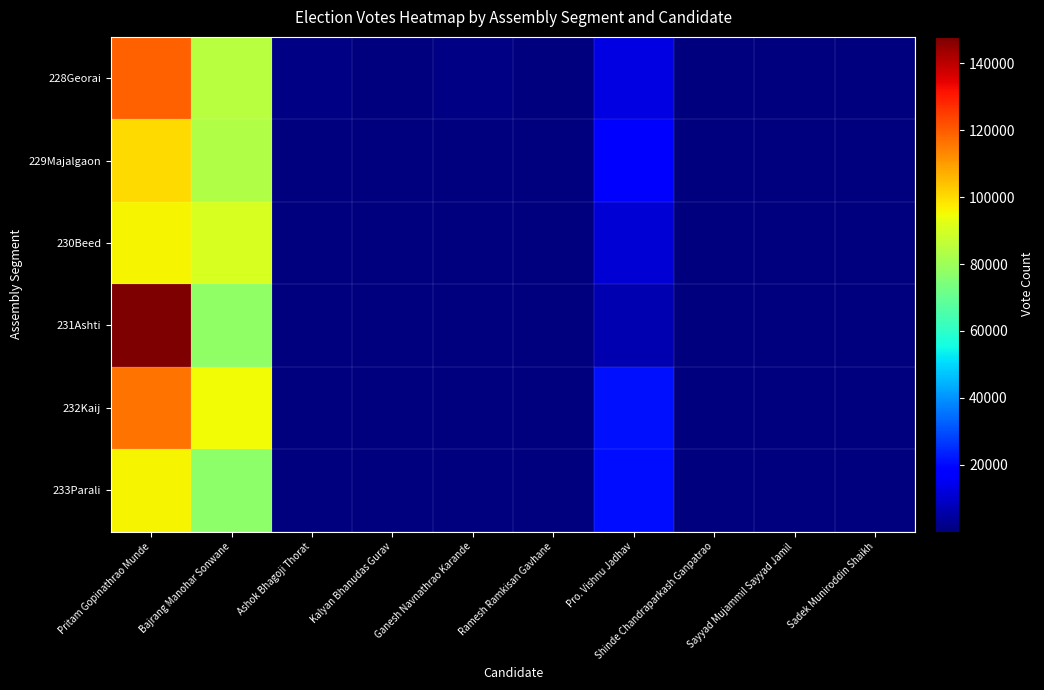

Which category has the highest value across all series?

Pritam Gopinathrao Munde